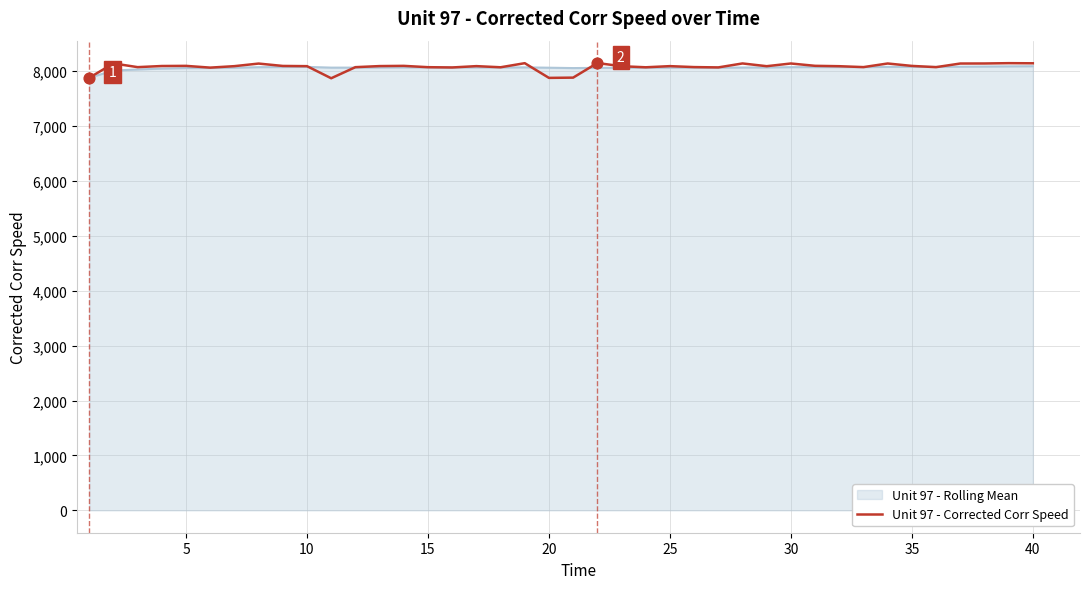

Which series has the widest spread of values?

Unit 97 - Corrected Corr Speed